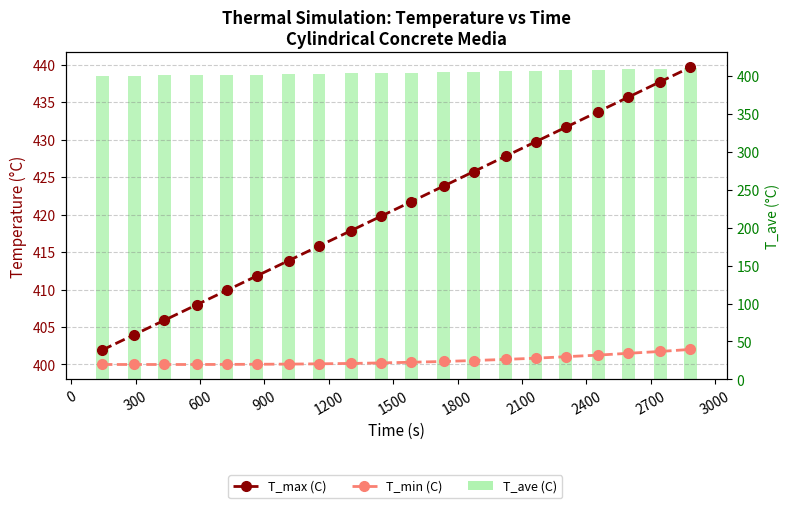

Which series has the widest spread of values?

T_max (C)